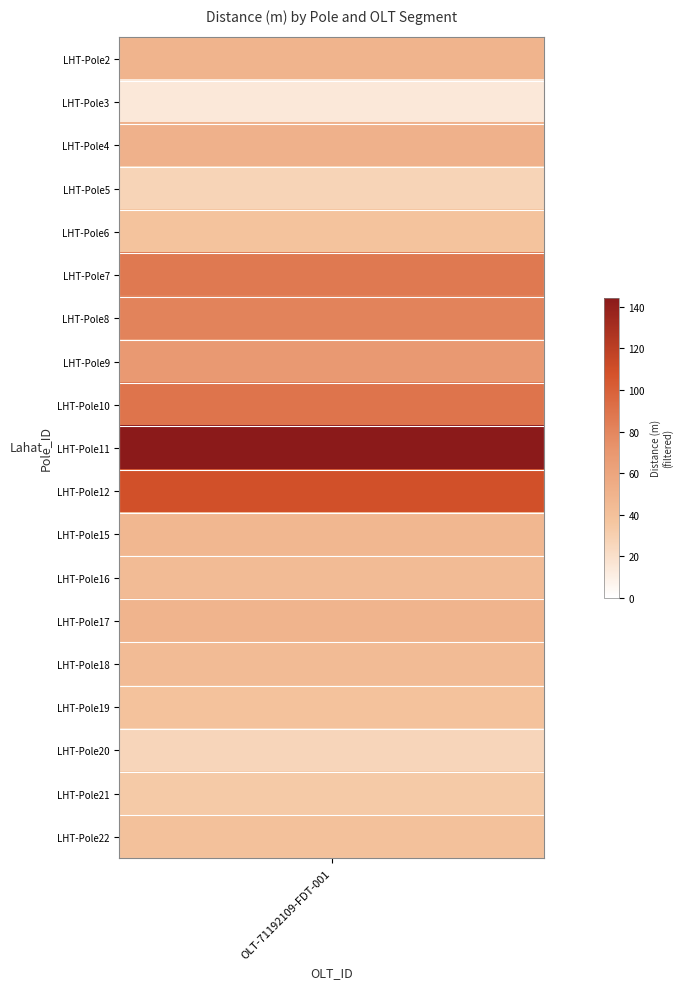

What is the sum of the values at LHT-Pole4 and LHT-Pole7?

137.8